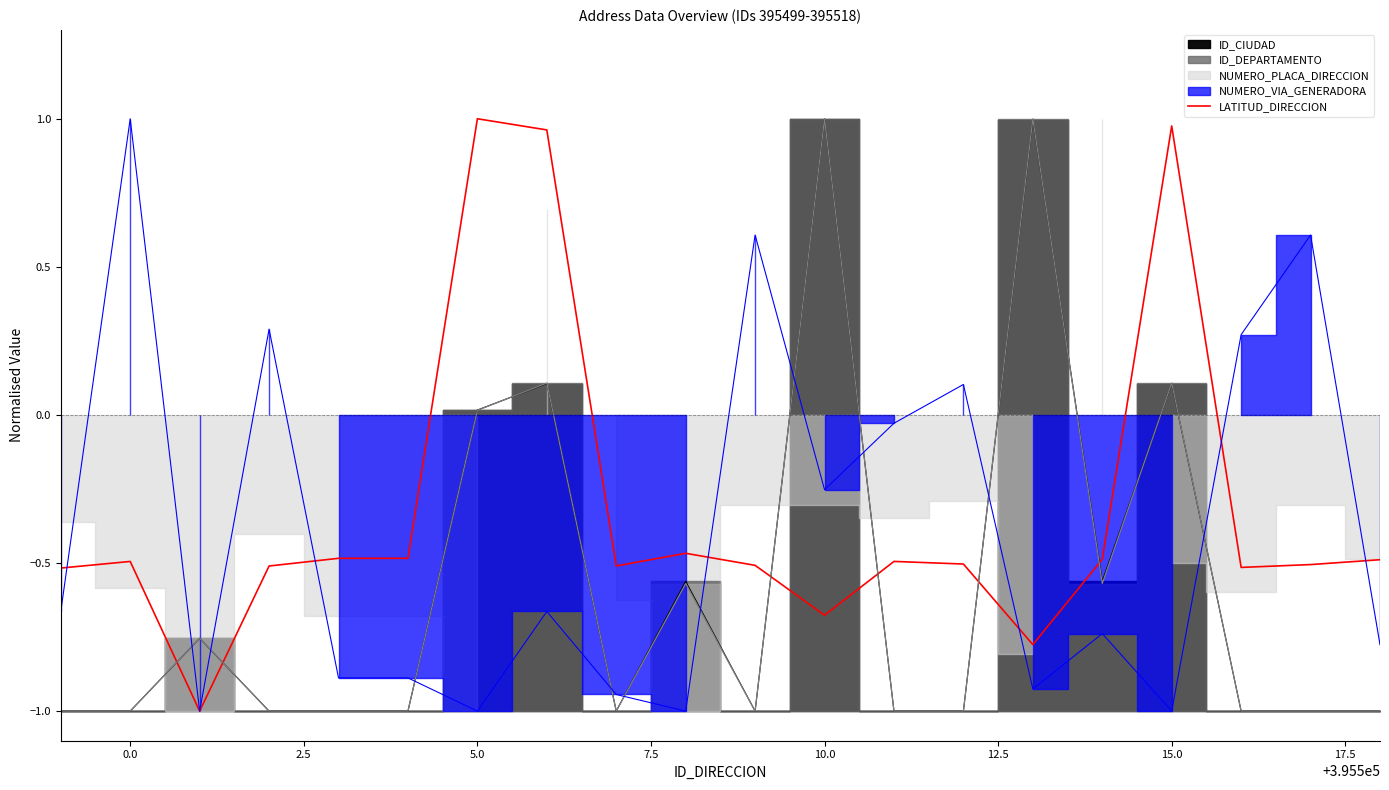

Does the chart have visible grid lines?

No